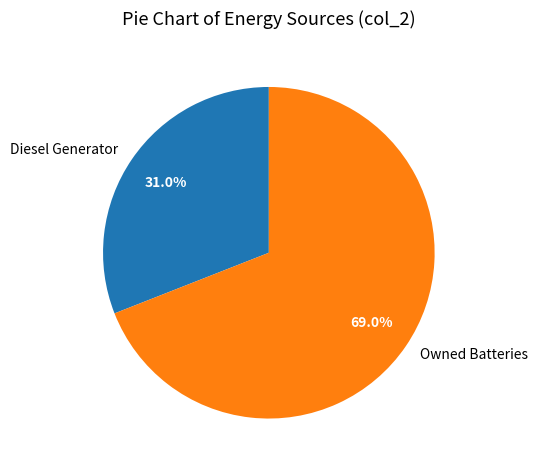

The Diesel Generator slice represents 31% of the pie. True or false?

True